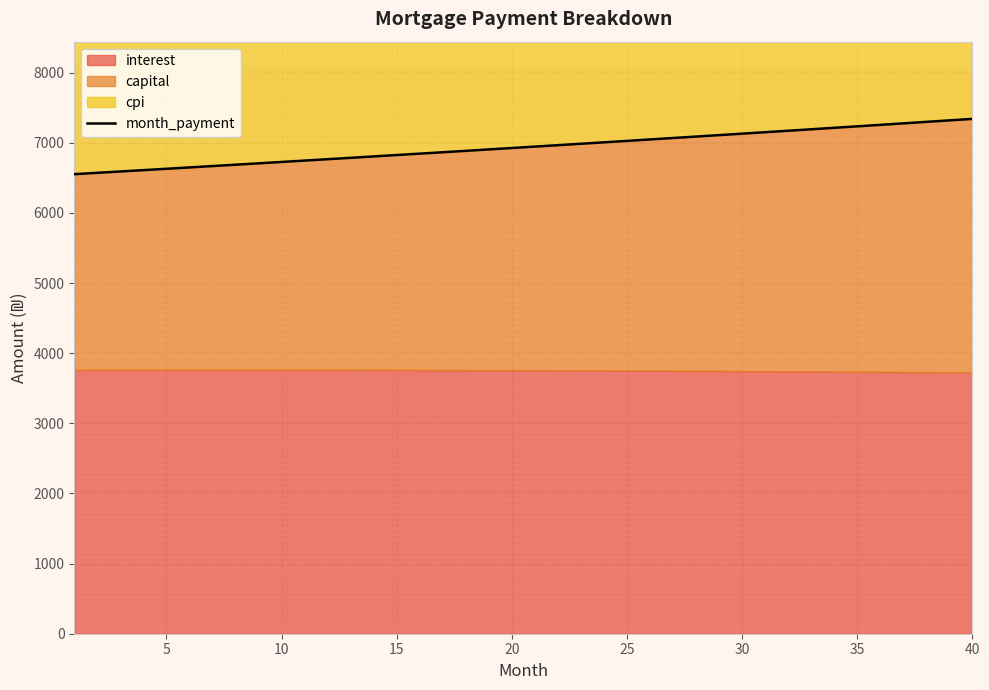

True or false: there are more than 0 points higher than both neighbors.

False